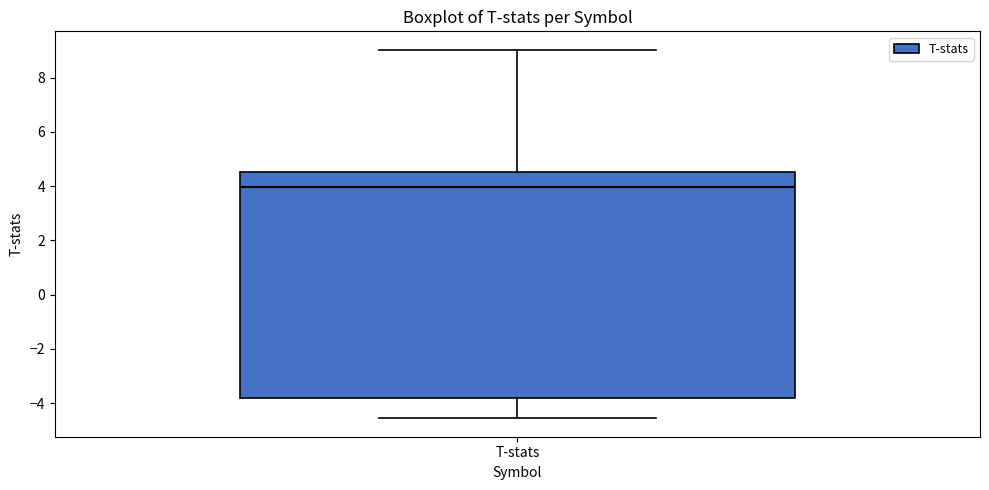

Transcribe this box plot: give where the median line is, the range the box spans, and where the two whiskers end, as read against the y-axis. The values are not printed on the chart, so give them approximately, as read against the axis.

median 4.0, box -3.8 to 4.6, whiskers -4.6 to 9.0